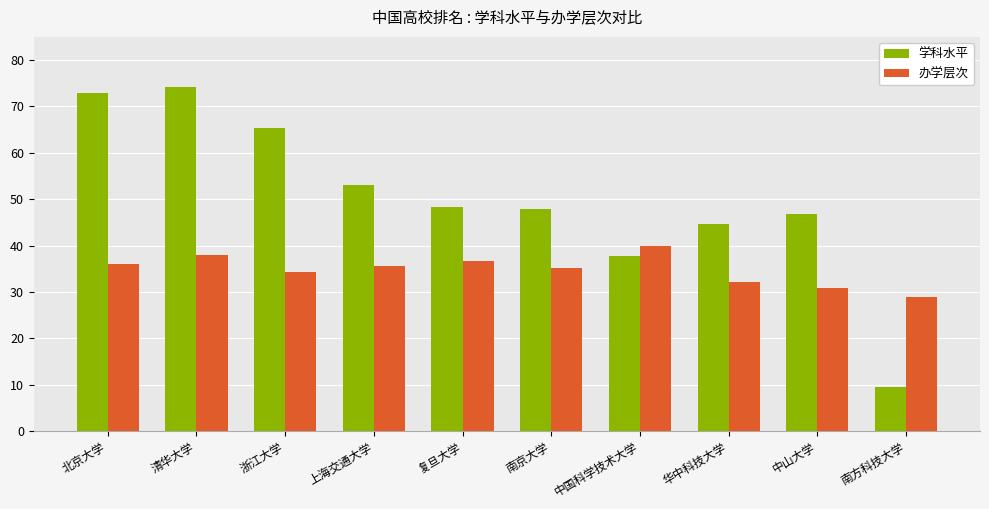

Which series has the largest range (max minus min)?

学科水平